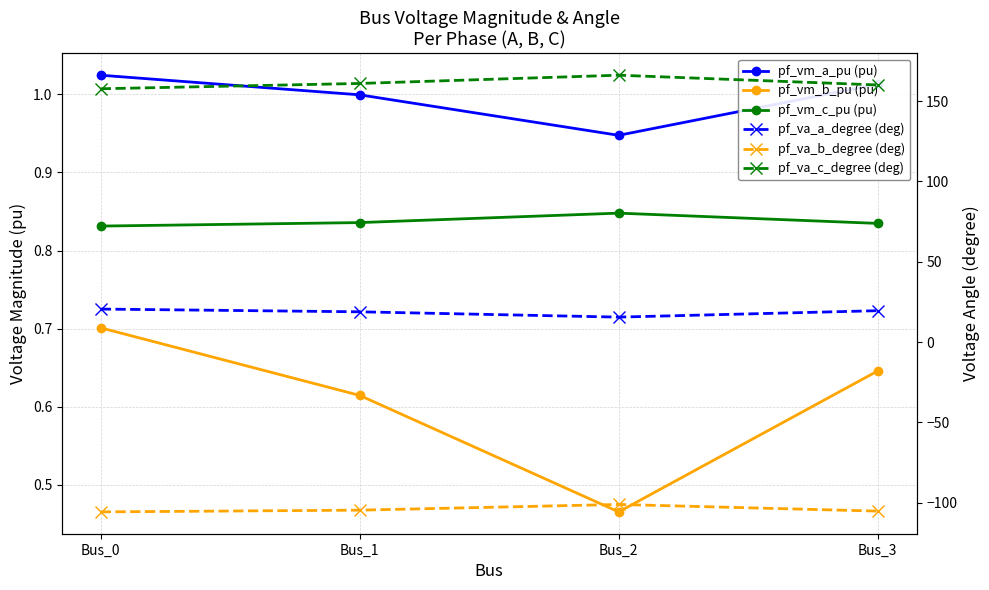

True or false: pf_vm_c_pu (pu) and pf_vm_b_pu (pu) cross at least once.

False